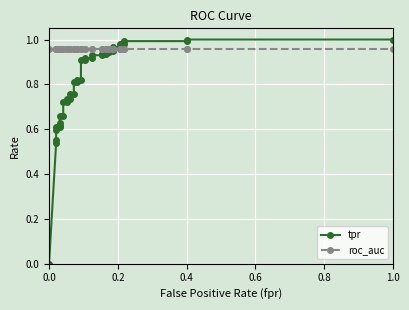

Rank the series by their maximum value, from lowest to highest.

roc_auc, tpr